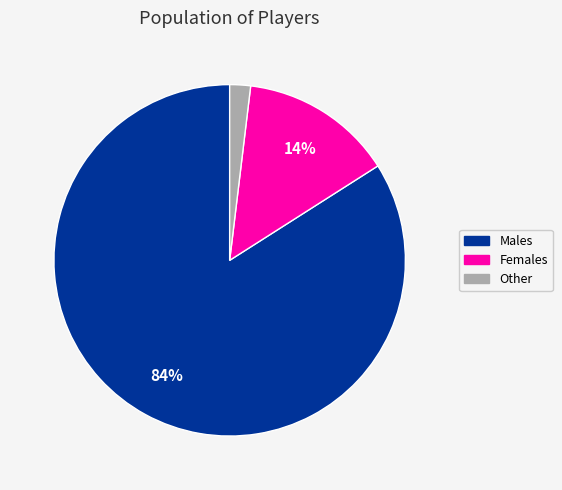

How many slices are in this pie chart?

3